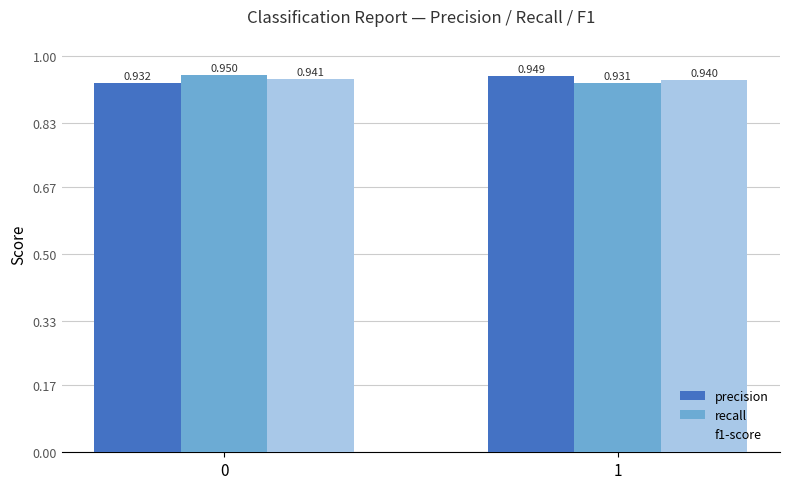

What is the sum of all recall values?

1.9